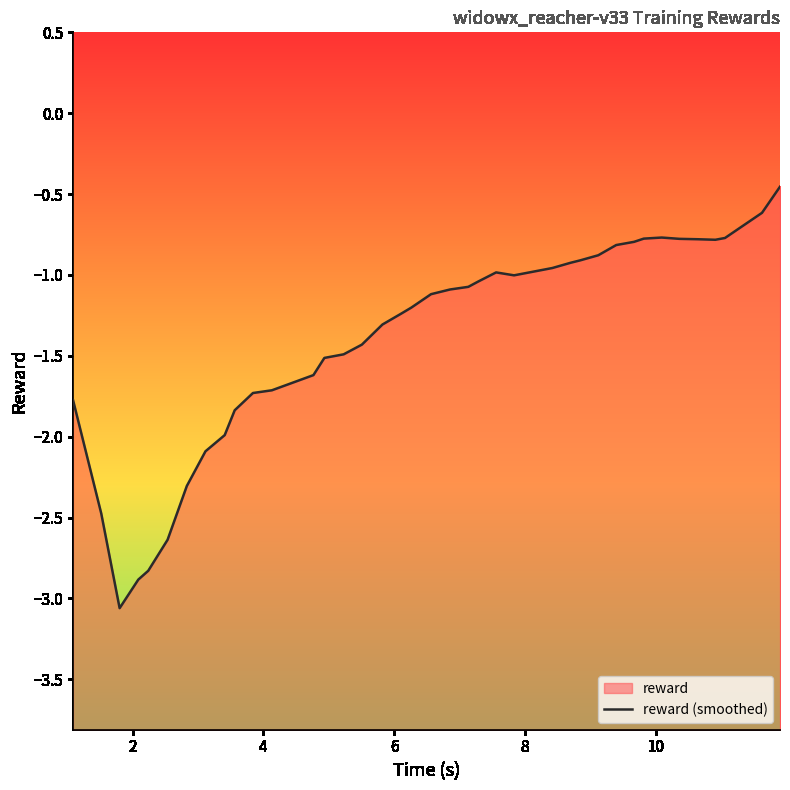

List the labels in order of value, smallest first.

3, 0, 2, 4, 1, 5, 6, 7, 10, 9, 8, 13, 12, 11, 15, 16, 14, 17, 20, 18, 22, 23, 26, 19, 21, 25, 28, 24, 27, 29, 35, 33, 34, 37, 30, 32, 36, 38, 31